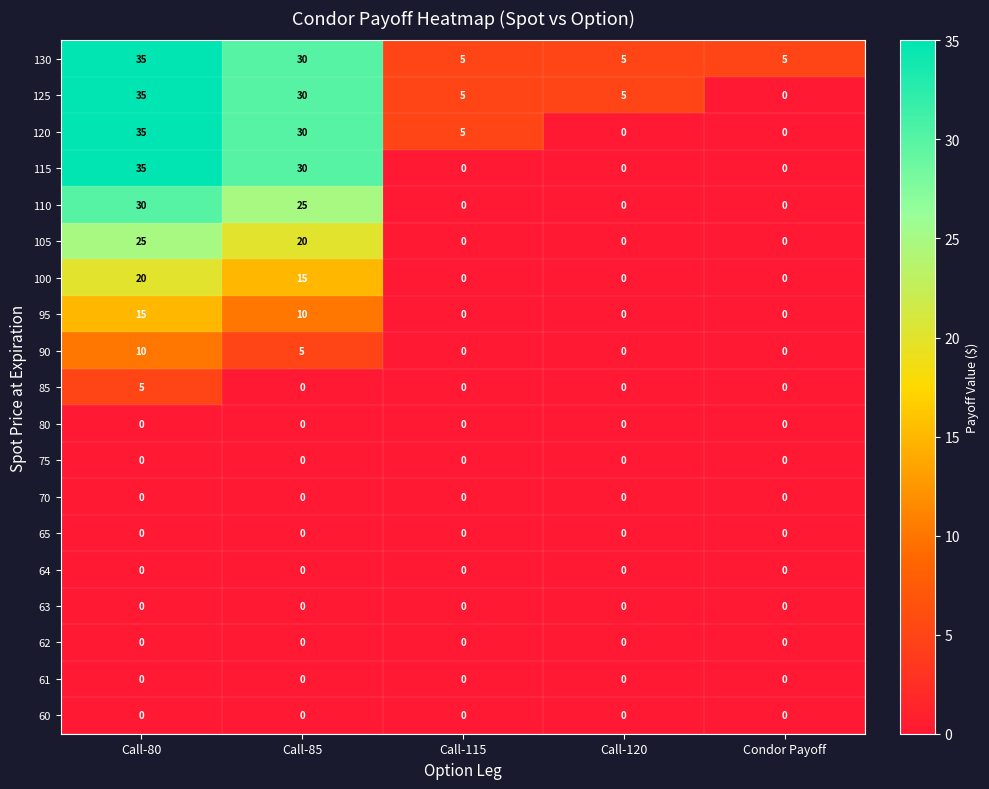

What is the spread (max minus min) of values at Call-115?

5